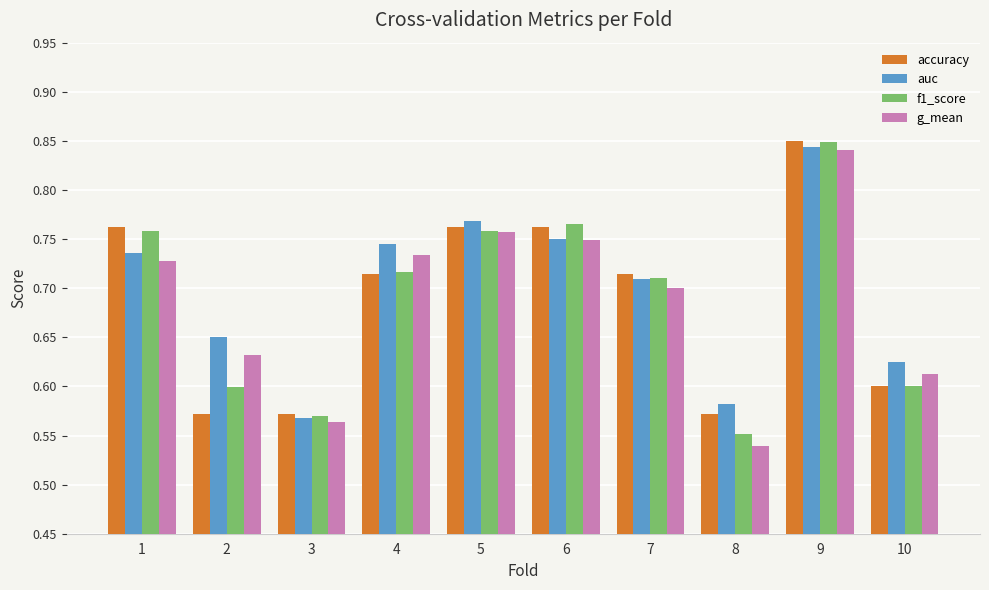

True or false: g_mean has a value of 0.6 at 3.

True